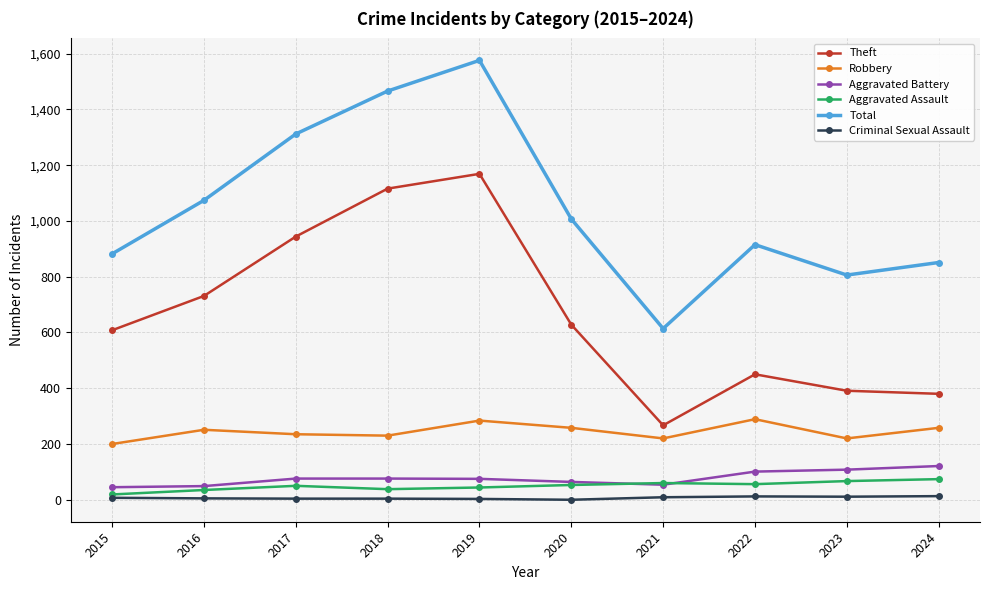

Is the value of Total at 2021 greater than the value of Criminal Sexual Assault at 2016?

Yes